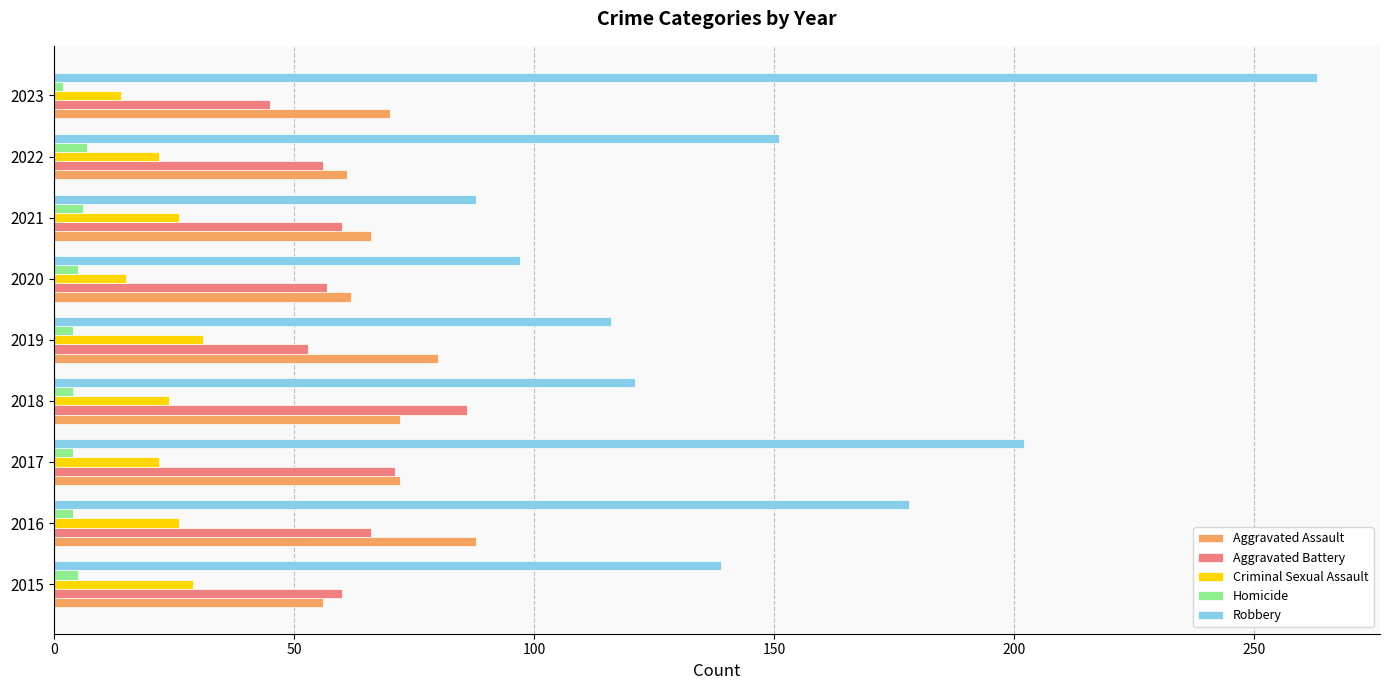

At which label does Aggravated Battery reach its minimum?

2023